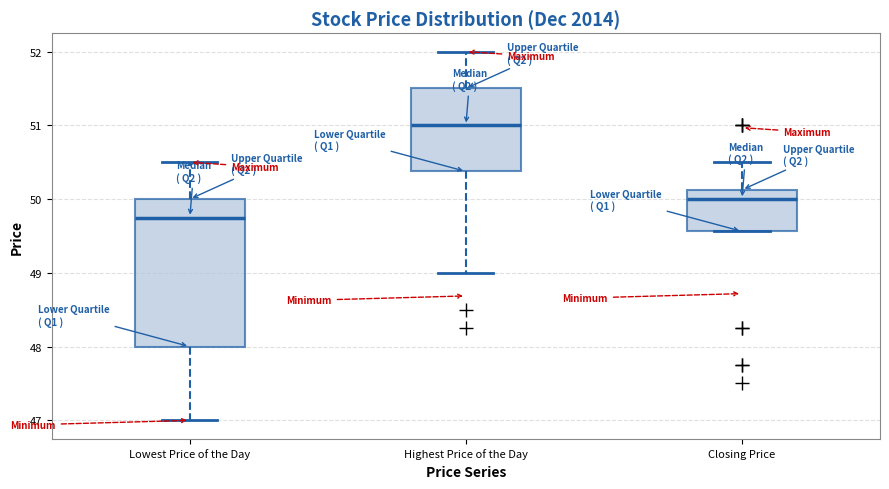

Reading left to right, read every box against the y-axis: the position of its median line, the range the box covers, and the ends of its whiskers. The values are not printed on the chart, so give them approximately, as read against the axis.

Lowest Price of the Day: median 49.8, box 48.0 to 50.0, whiskers 47.0 to 50.5
Highest Price of the Day: median 51.0, box 50.4 to 51.5, whiskers 49.0 to 52.0
Closing Price: median 50.0, box 49.6 to 50.1, whiskers 49.6 to 50.5